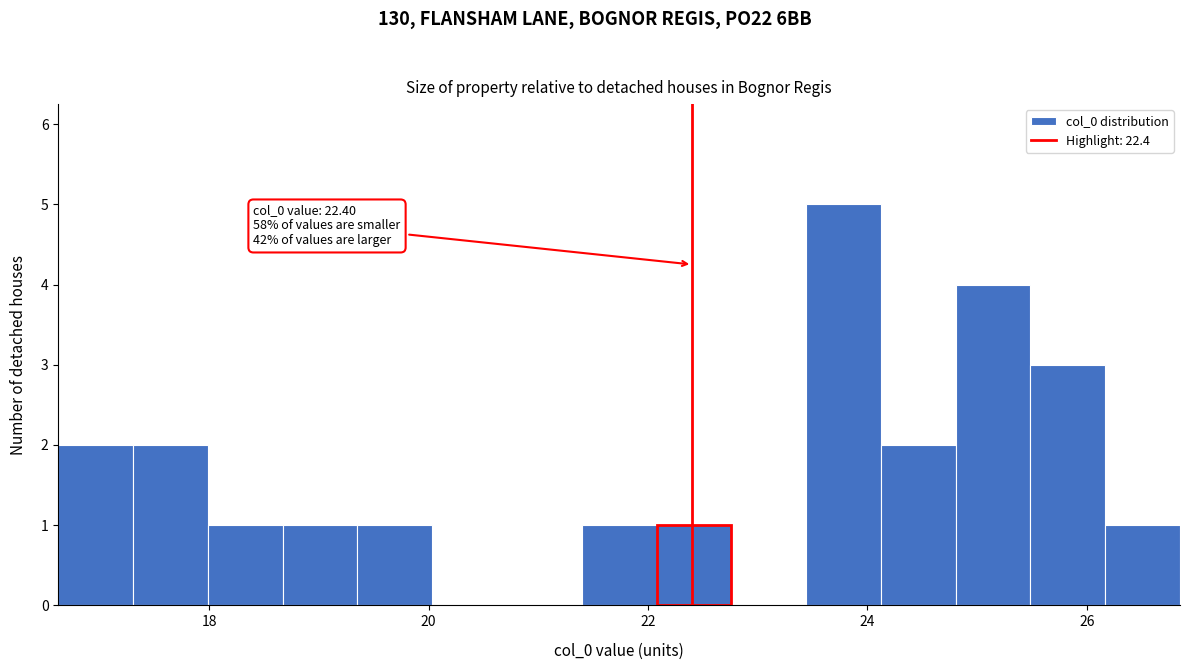

Around what value on the x-axis is the tallest bar? Give the approximate position of its centre, as read against the axis.

23.8